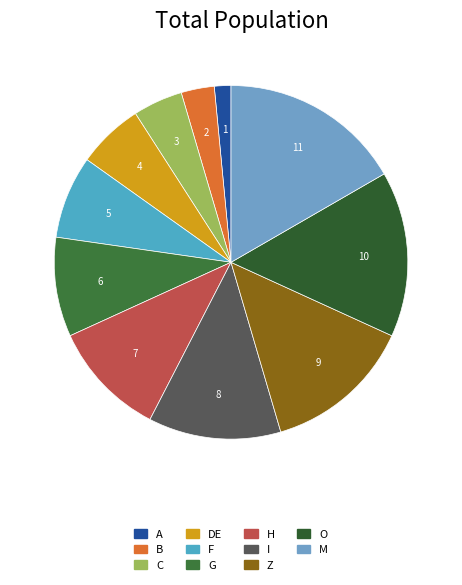

How many segments does this pie chart have?

11